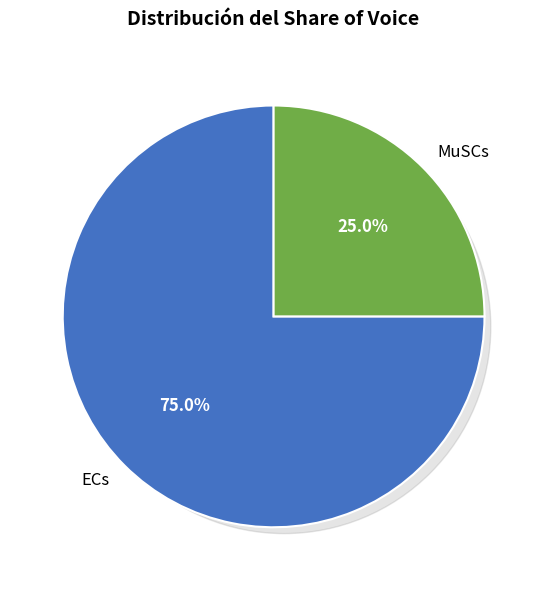

To the nearest percent, what is the difference between the largest and smallest slice percentages?

50%